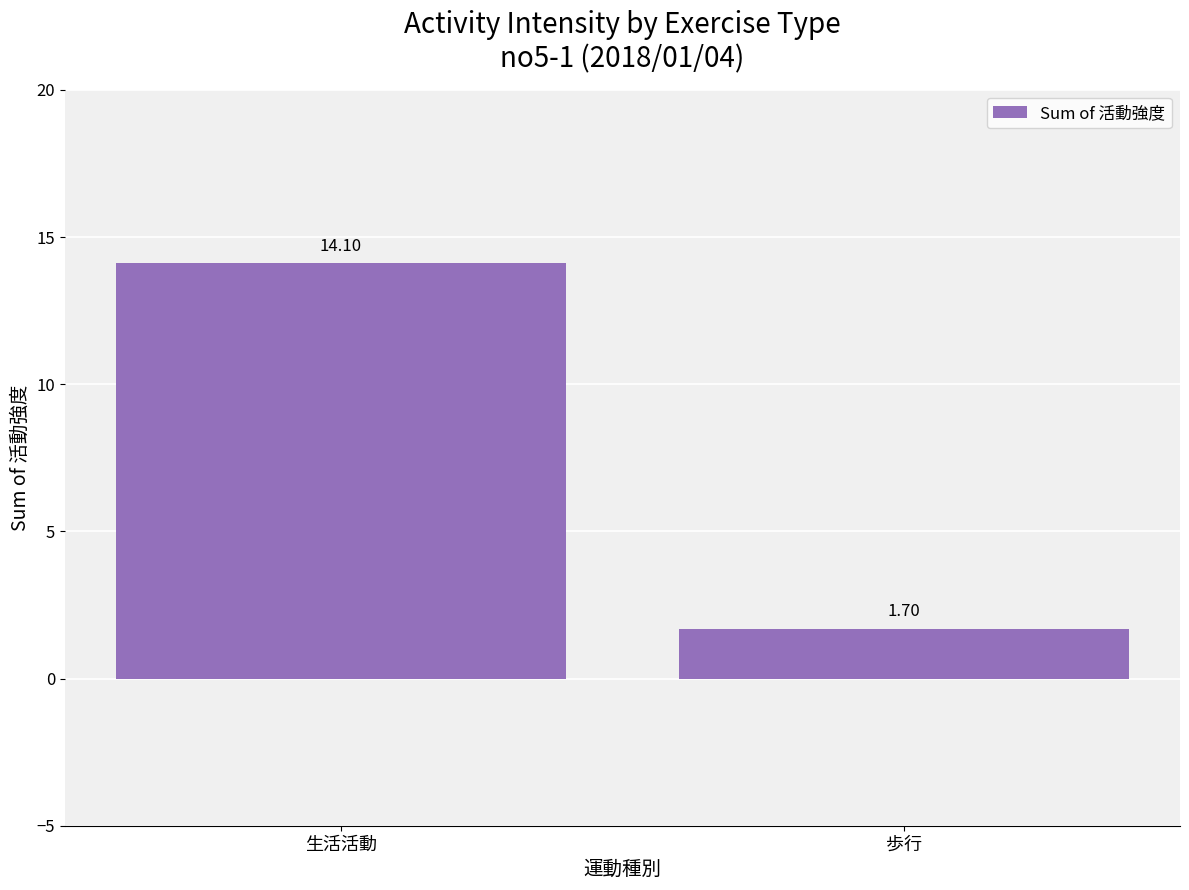

Are the bars horizontal?

No